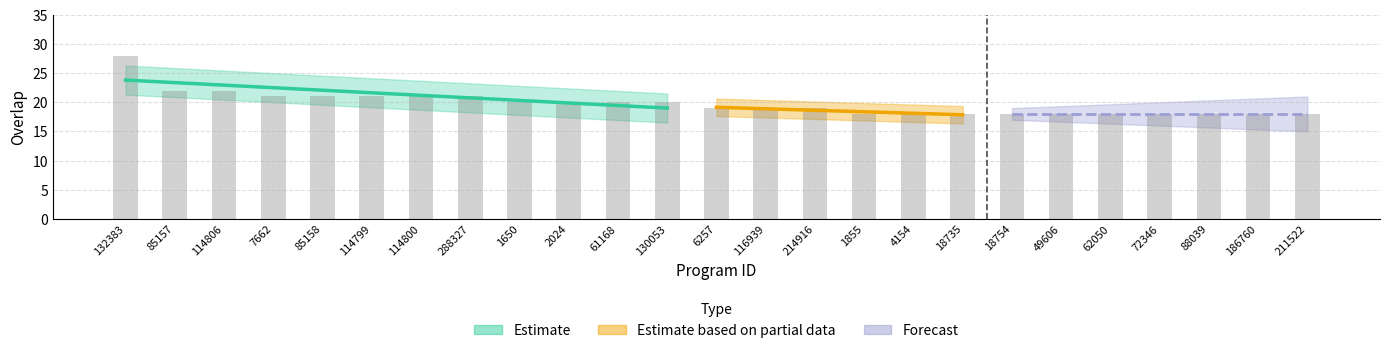

What is the difference between the maximum and minimum values?

10